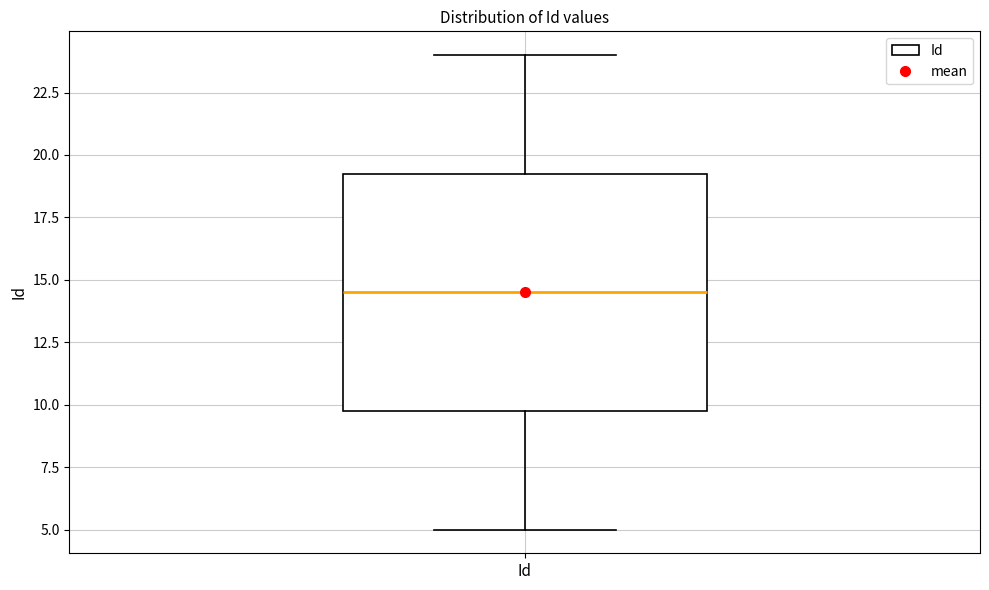

Read this box plot against the y-axis: the position of the median line, the range covered by the box, and the ends of both whiskers. The values are not printed on the chart, so give them approximately, as read against the axis.

median 14.5, box 10.0 to 19.5, whiskers 5.0 to 24.0